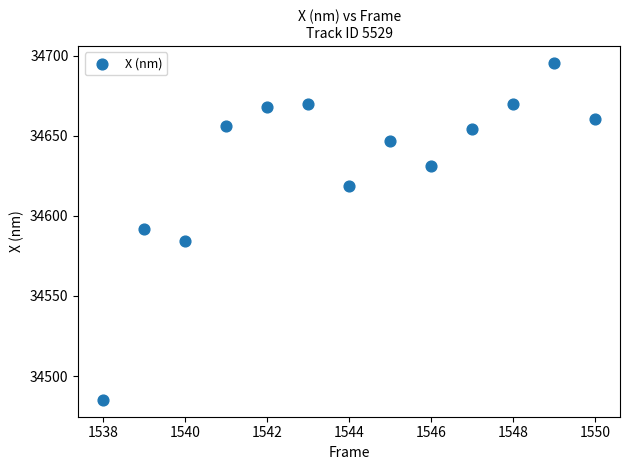

What is the range of Y values (max minus min)?

210.4